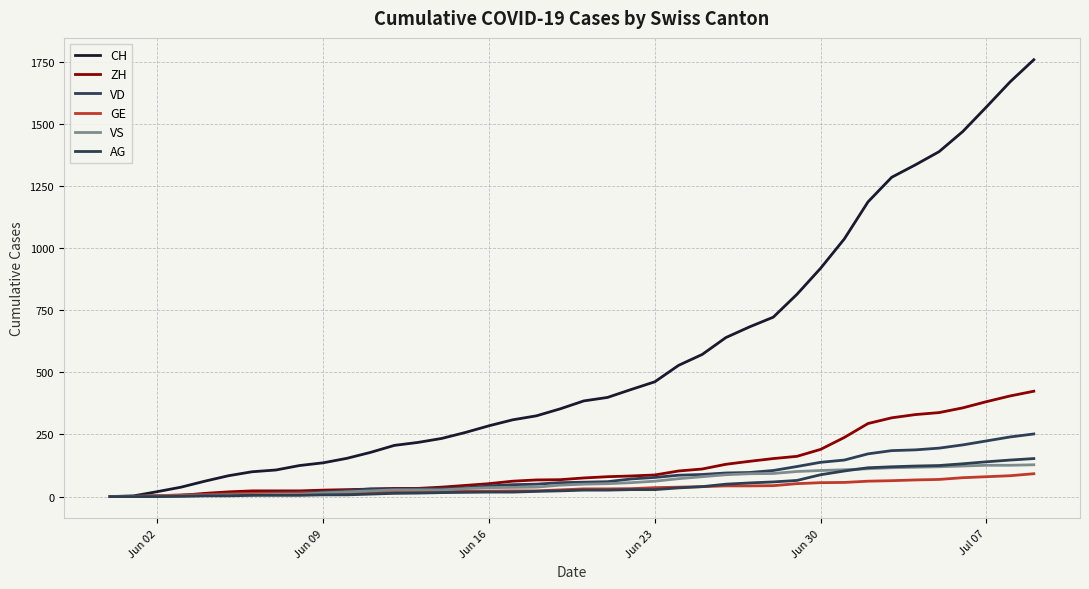

Is this an area chart (filled region under the line)?

No